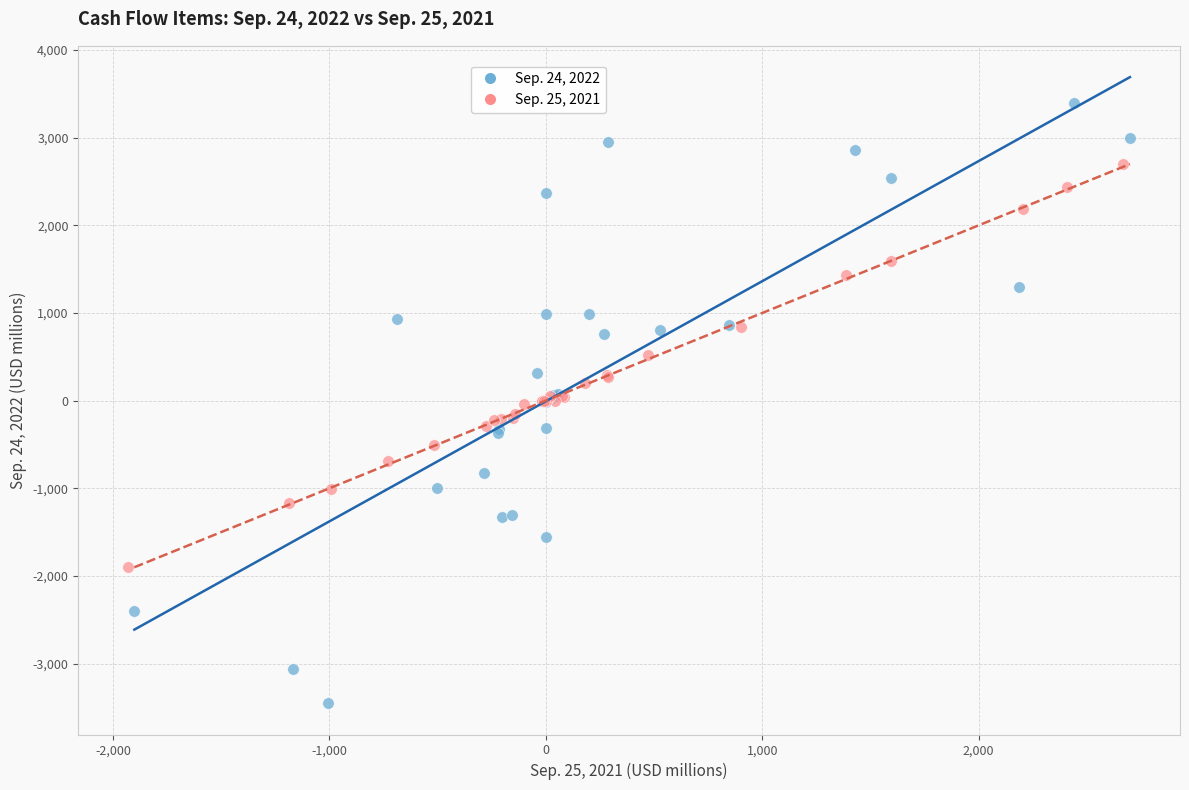

Which series contains the lowest Y value?

Sep. 24, 2022